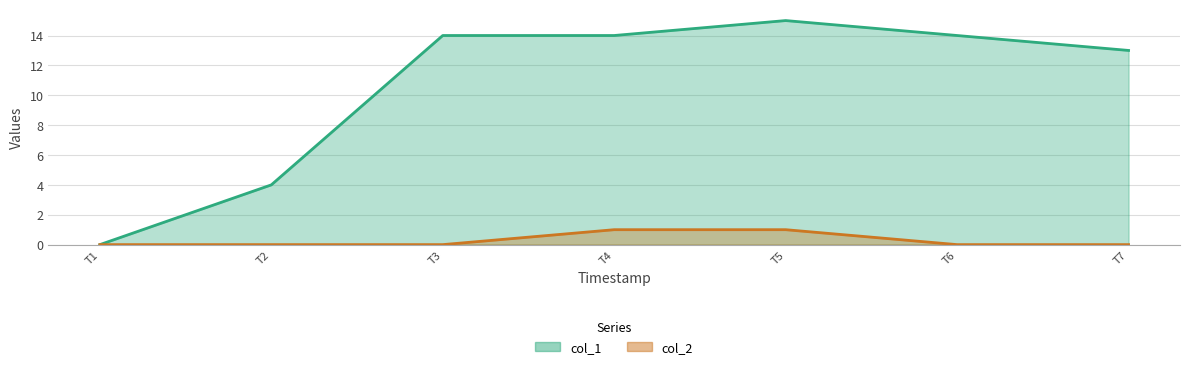

Count the number of data series in this chart.

2